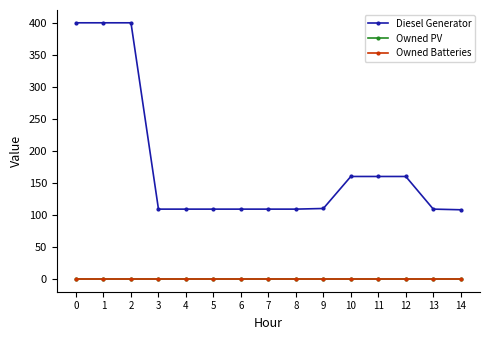

Is this an area chart (filled region under the line)?

No